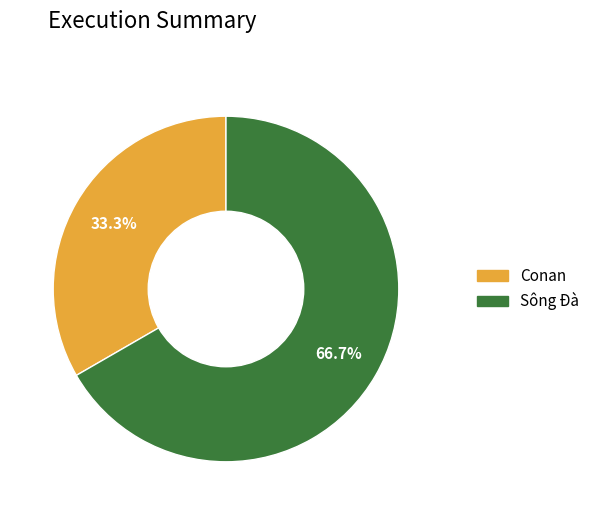

How many segments does this pie chart have?

2